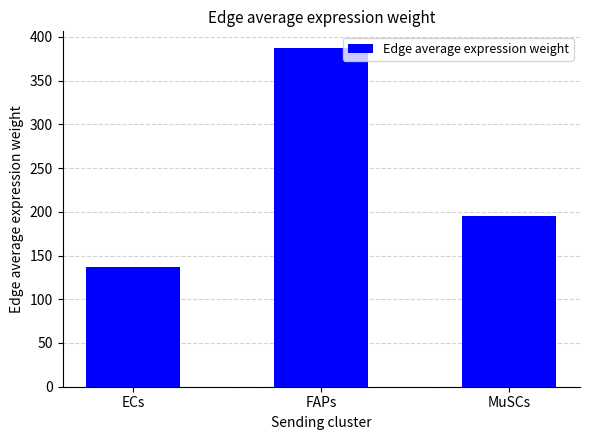

True or false: the data shows 331.7 at MuSCs.

False